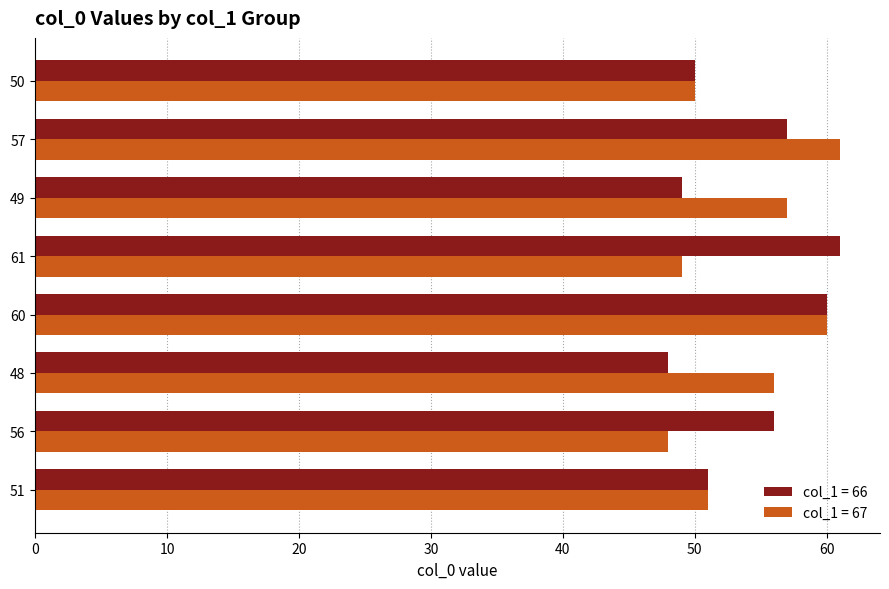

At 49, list the series in order from largest to smallest.

col_1 = 67, col_1 = 66